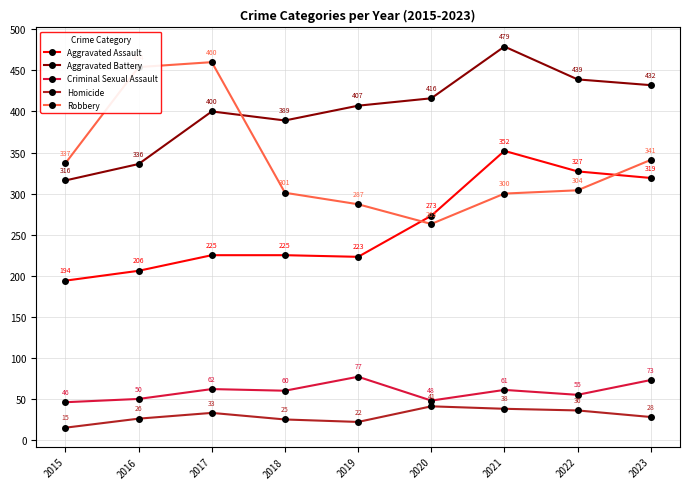

Where is Aggravated Battery nearest to the value 397?

2017